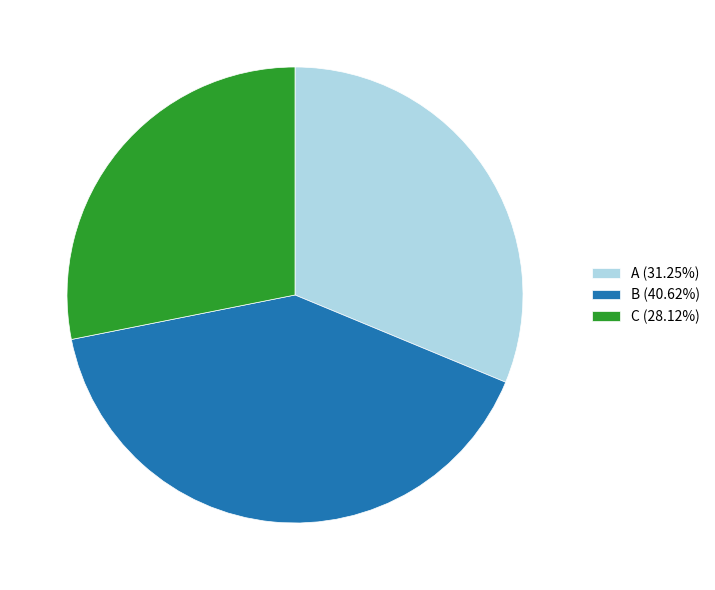

What is the smallest slice in the pie chart?

C